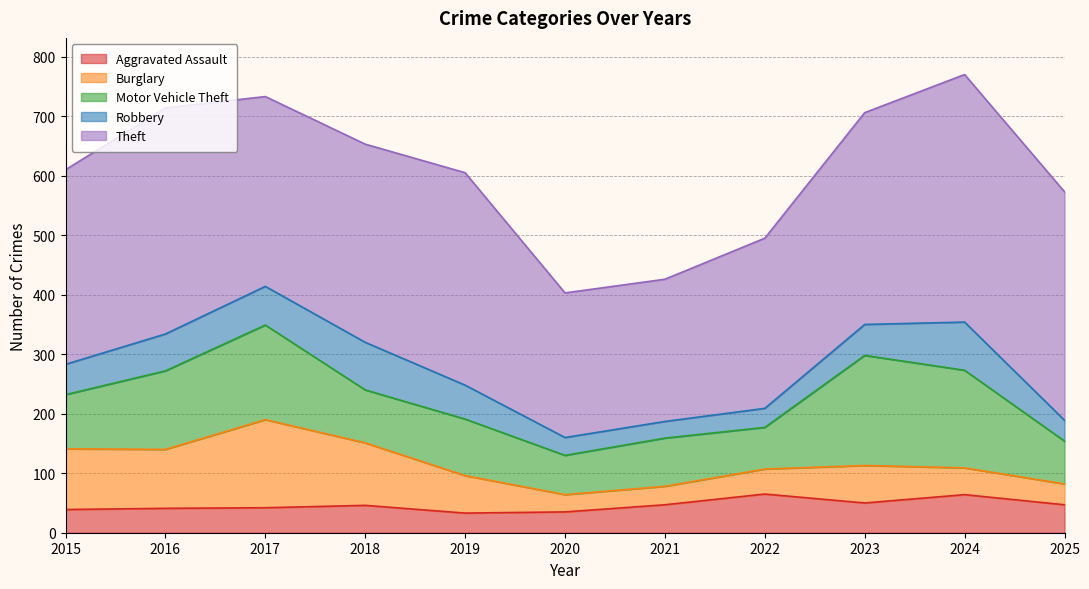

Reading right to left, extract all data points from this chart.

Aggravated Assault: 47	64	50	65	47	35	33	46	42	41	39
Burglary: 35	45	63	42	31	29	63	105	148	99	102
Motor Vehicle Theft: 72	164	185	70	81	66	95	89	159	132	91
Robbery: 35	81	52	32	28	30	57	80	65	62	51
Theft: 384	416	356	286	239	243	357	333	319	380	327